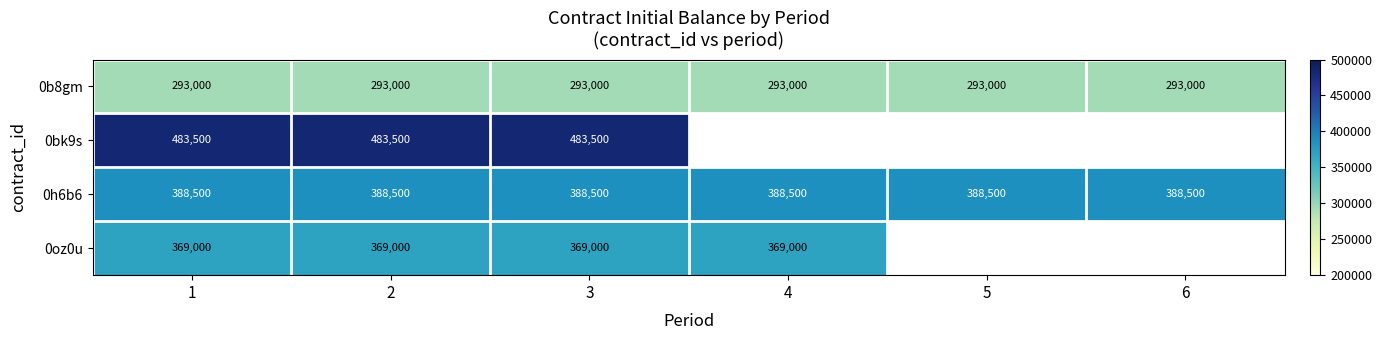

What is the difference between the highest and lowest values at 3?

190500